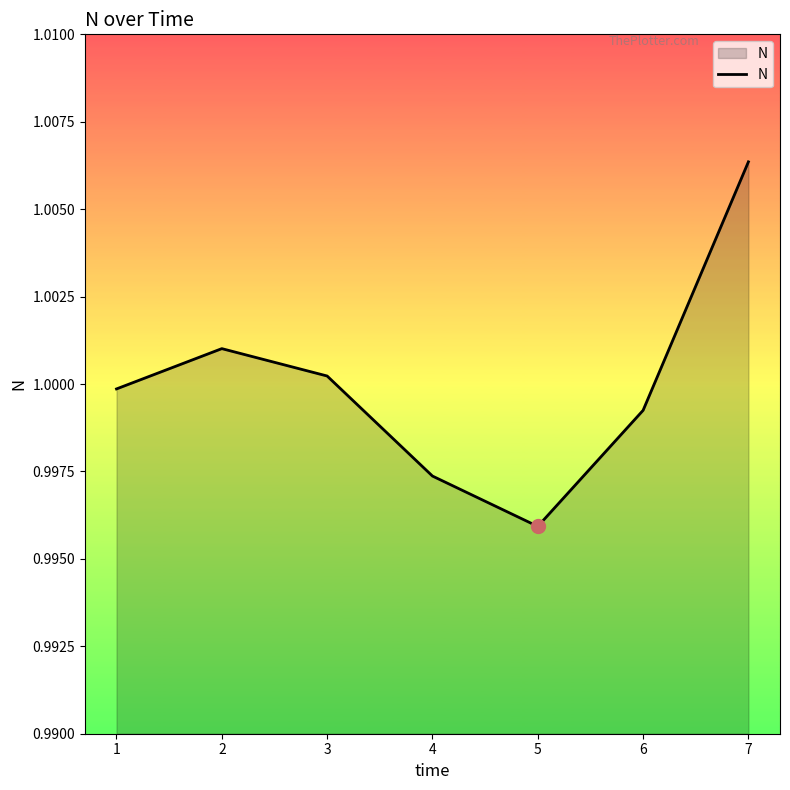

At which category does the chart reach its minimum across all series?

5